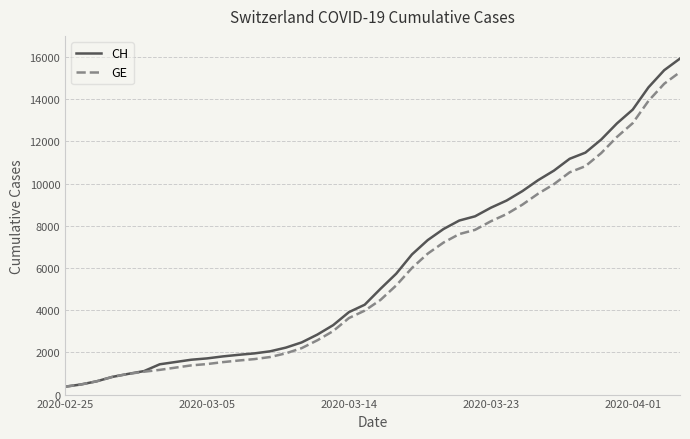

What is the lowest value of the CH series?

375